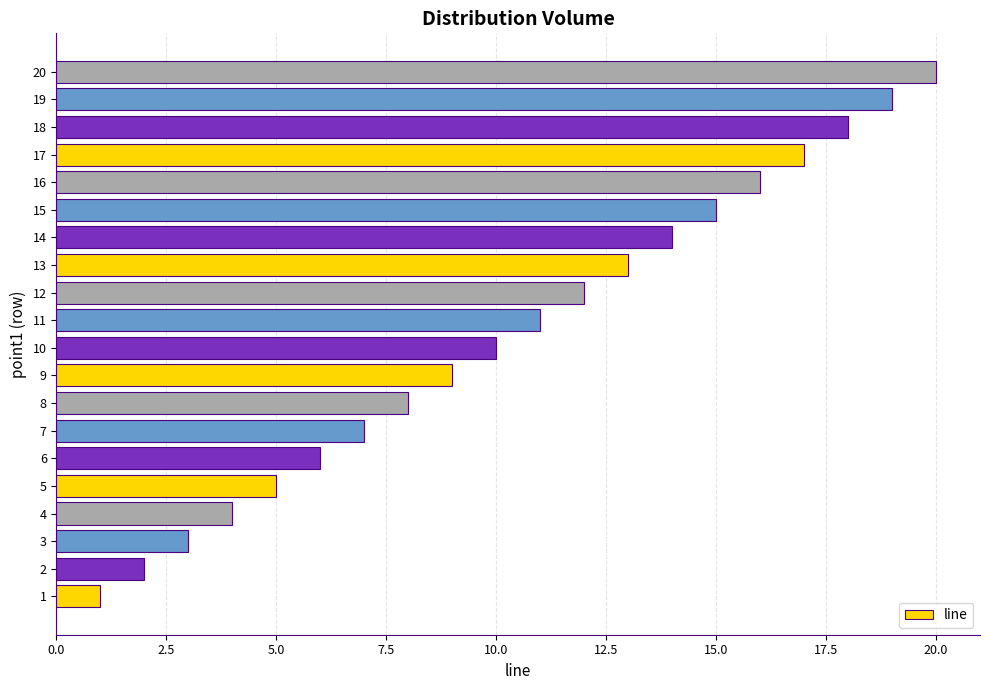

How many series are shown in this chart?

1